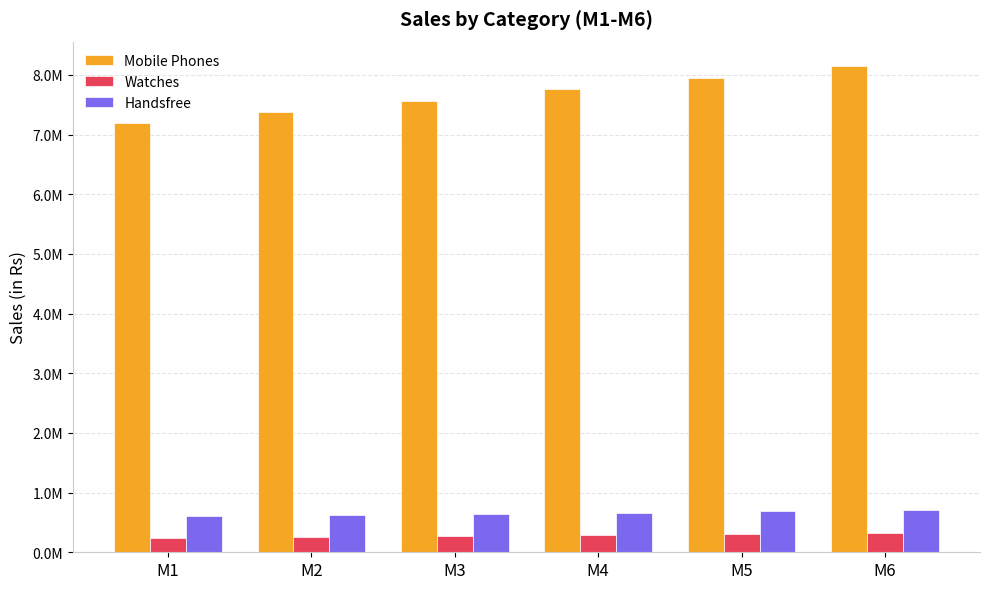

What is the difference between the highest and lowest values at M3?

7298470.1